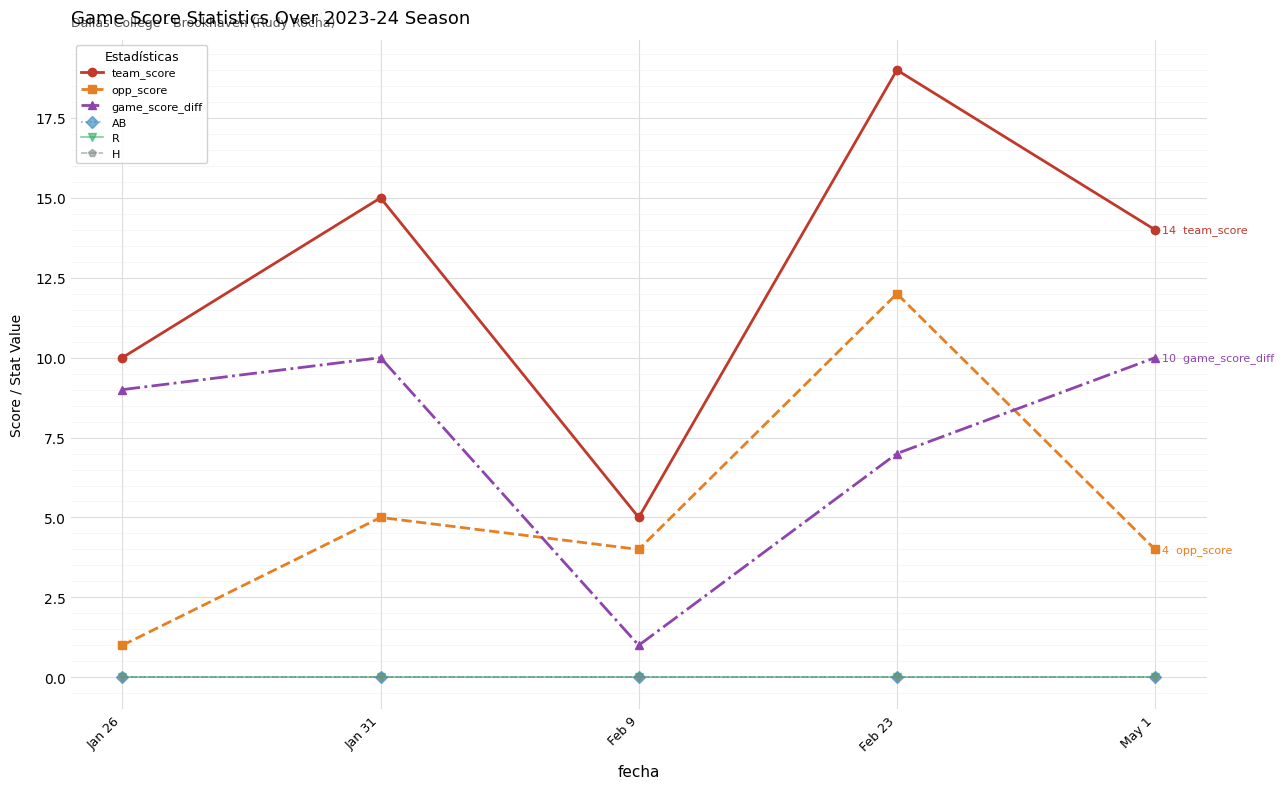

Is it true that game_score_diff equals 10 at Jan 31?

True